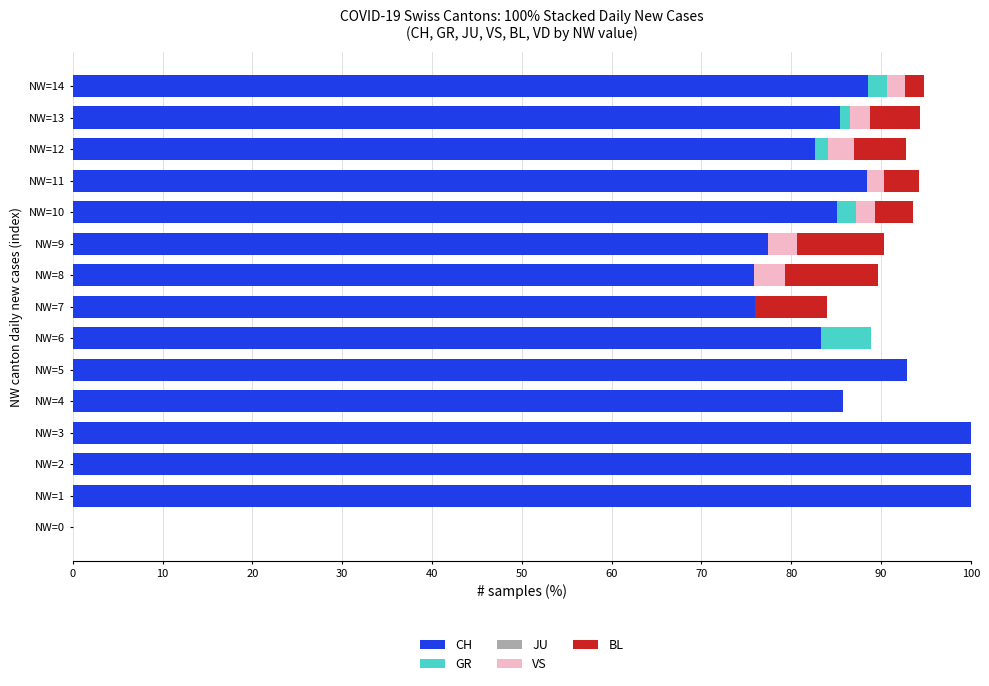

The value of CH at NW=10 is 56.8. True or false?

False